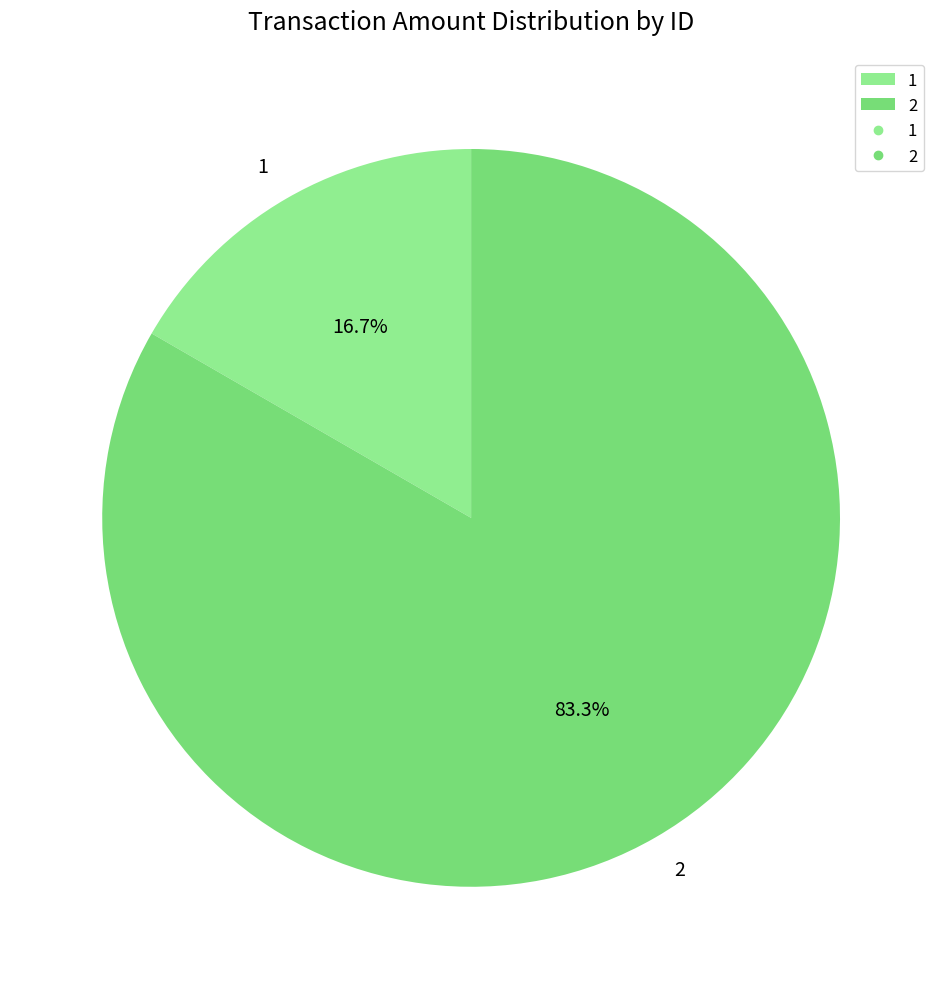

To the nearest percent, what is the average slice percentage?

50%